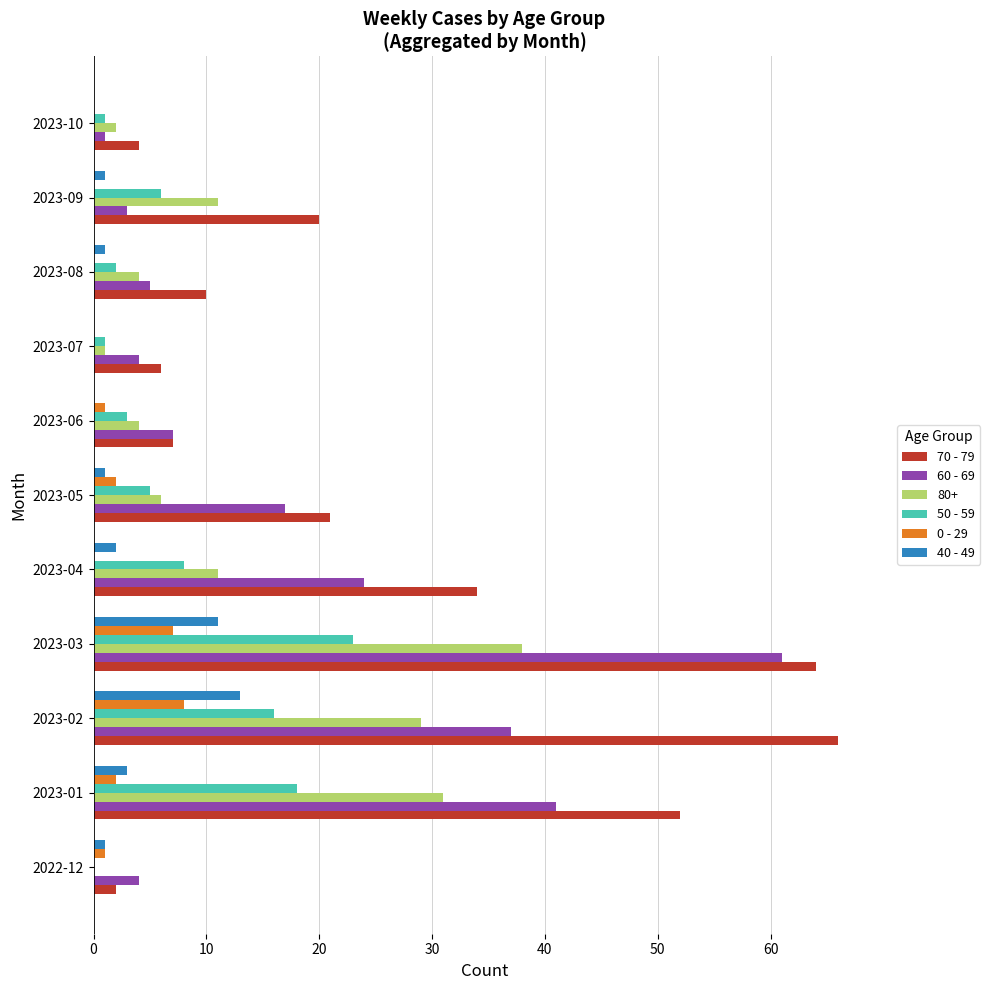

What are all the series names shown in the legend?

70 - 79, 60 - 69, 80+, 50 - 59, 0 - 29, 40 - 49